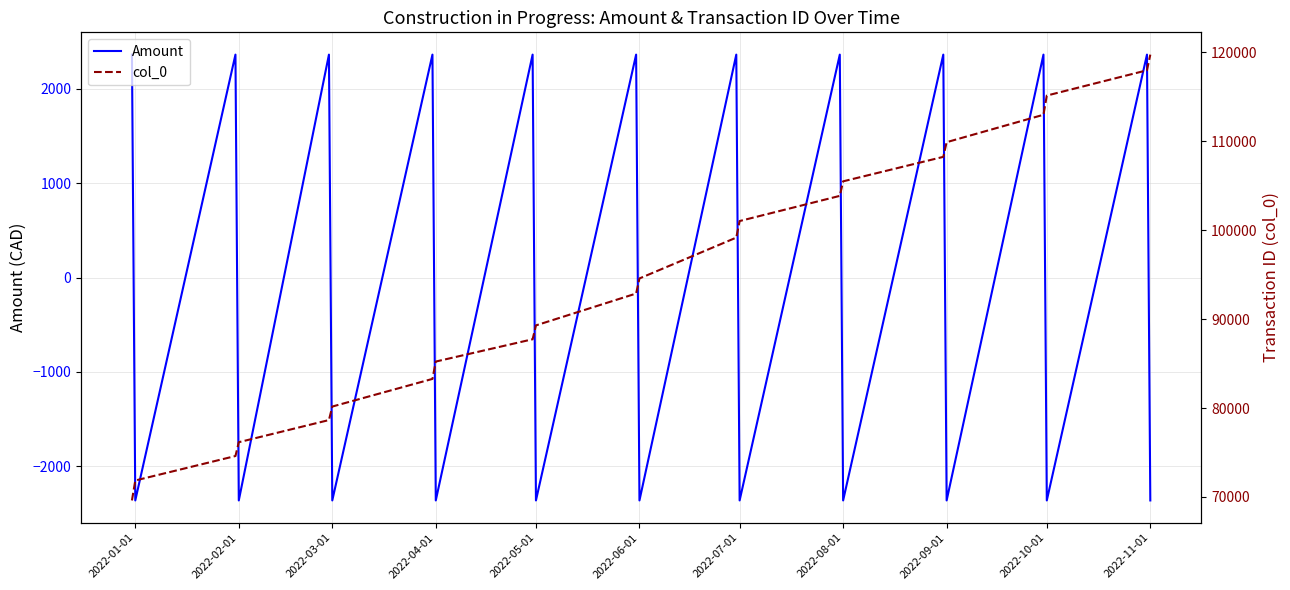

How many lines are shown in the chart?

2